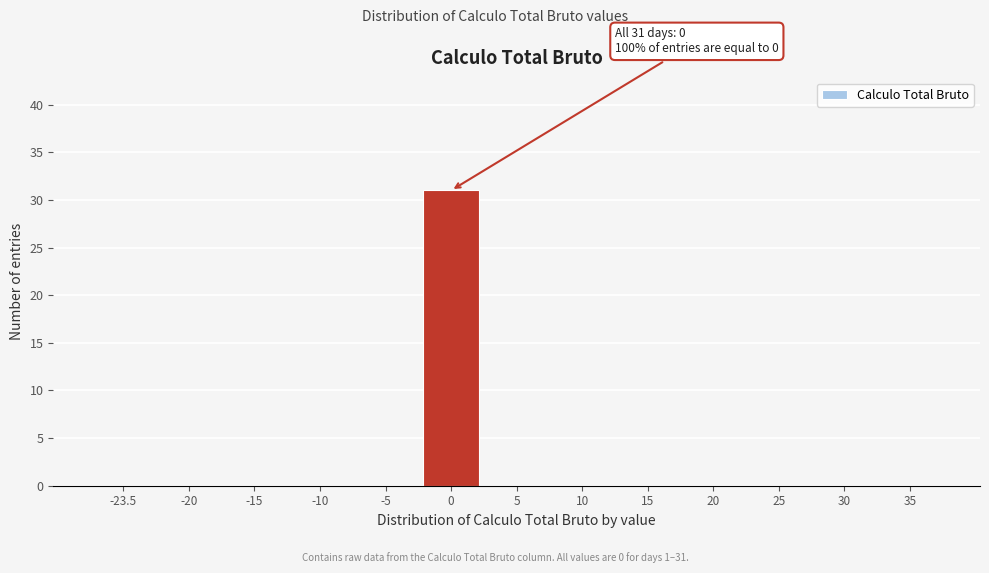

Reading left to right, list all the values displayed in this chart.

-23.5=0	-20=0	-15=0	-10=0	-5=0	0=31	5=0	10=0	15=0	20=0	25=0	30=0	35=0